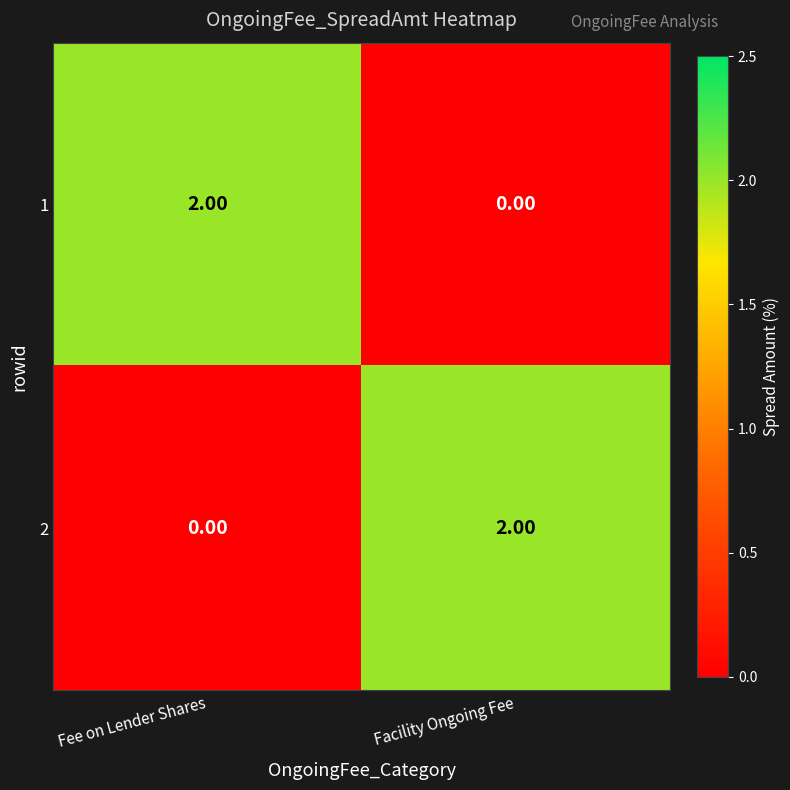

Where is 2 nearest to the value 1?

Fee on Lender Shares